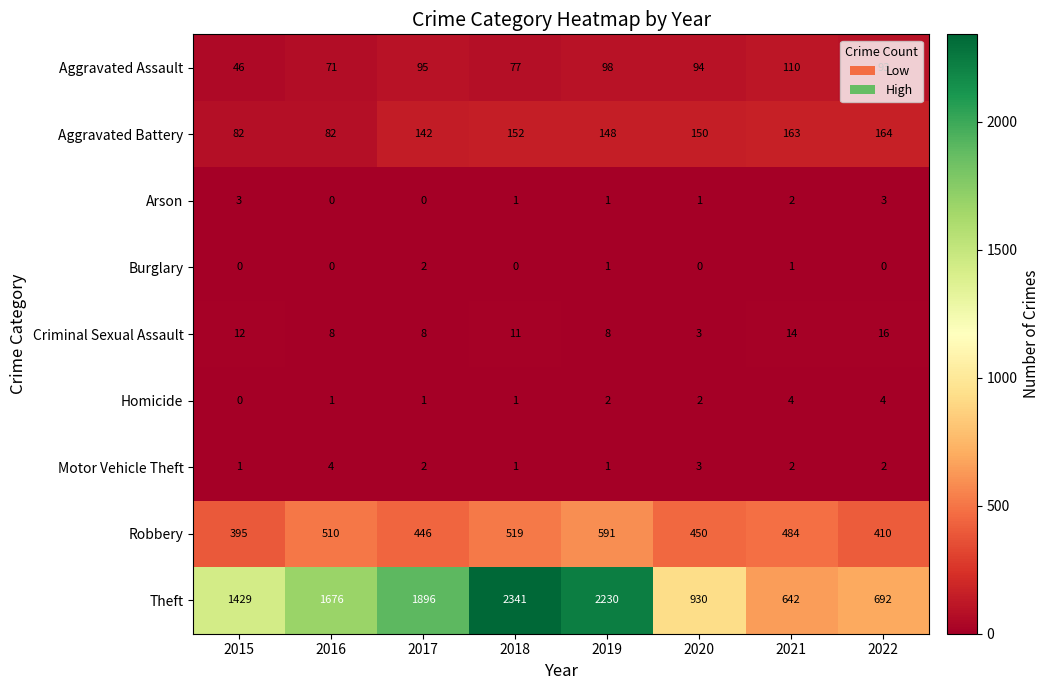

How many data points does each series have?

8